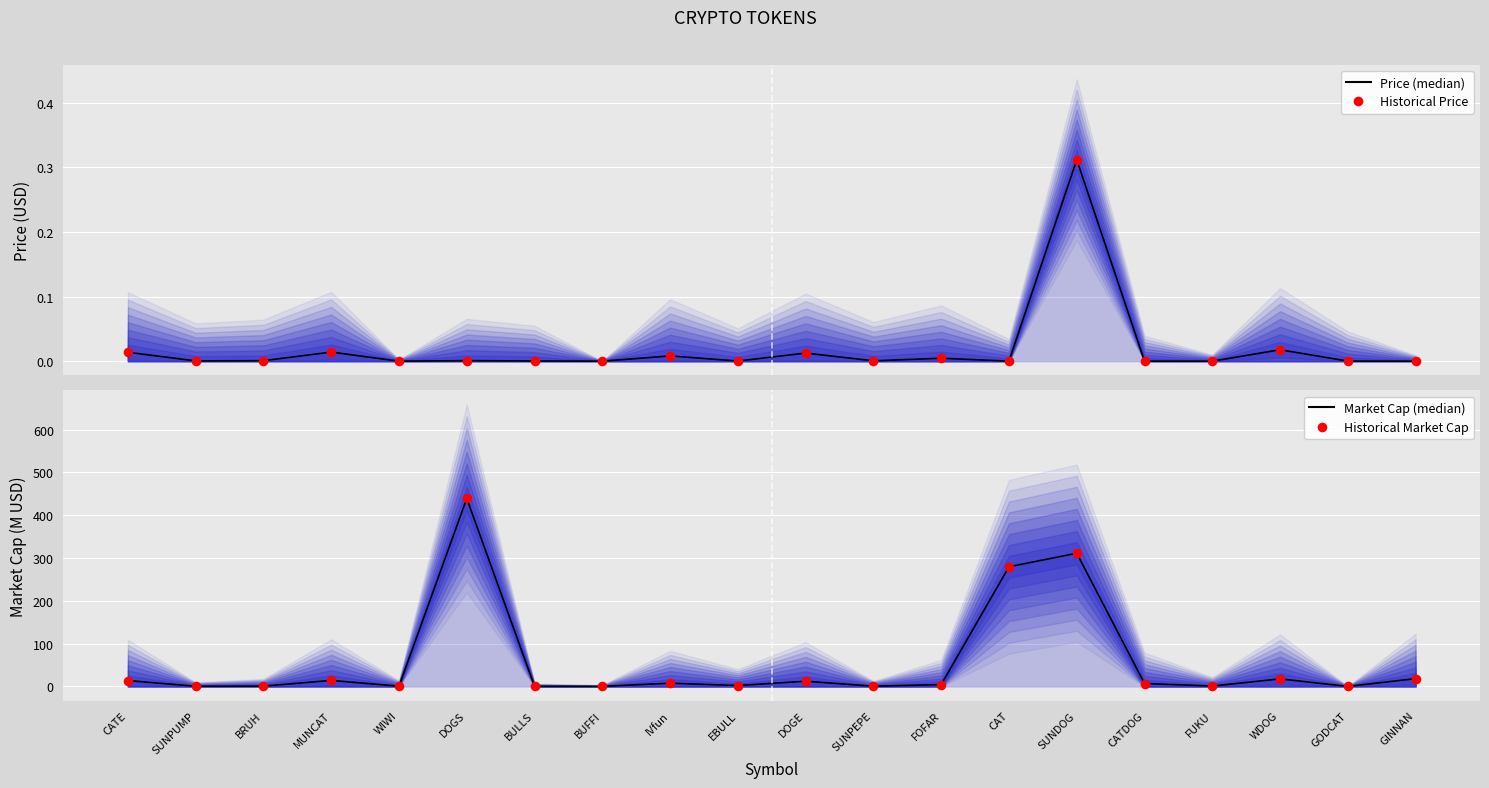

Which series has the largest Y range (max minus min)?

Market Cap (median)